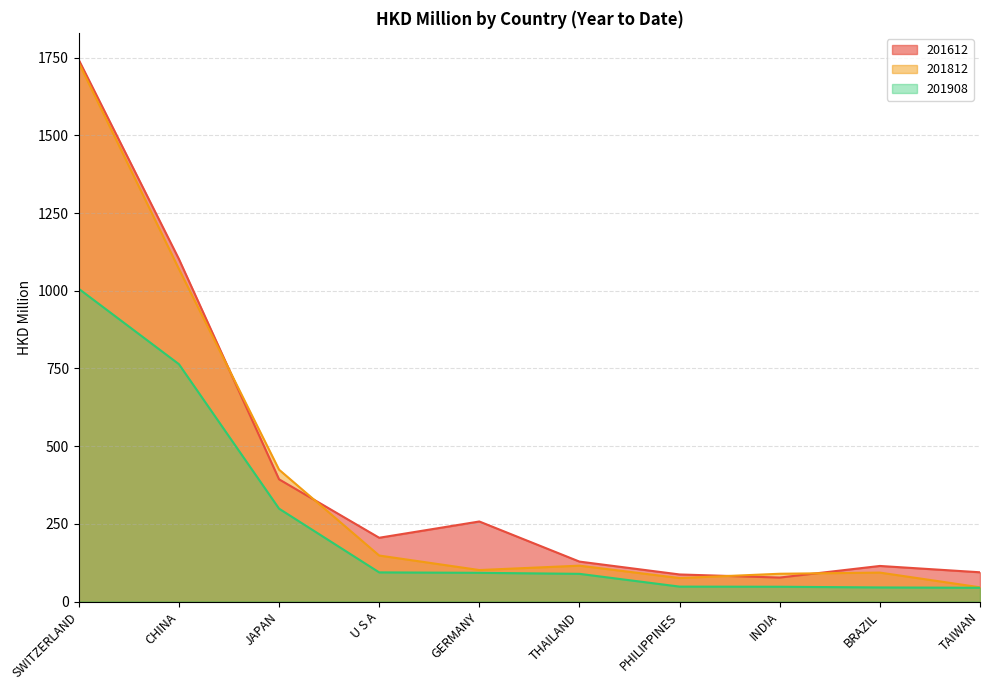

What is the difference between the highest and lowest values at SWITZERLAND?

736.5